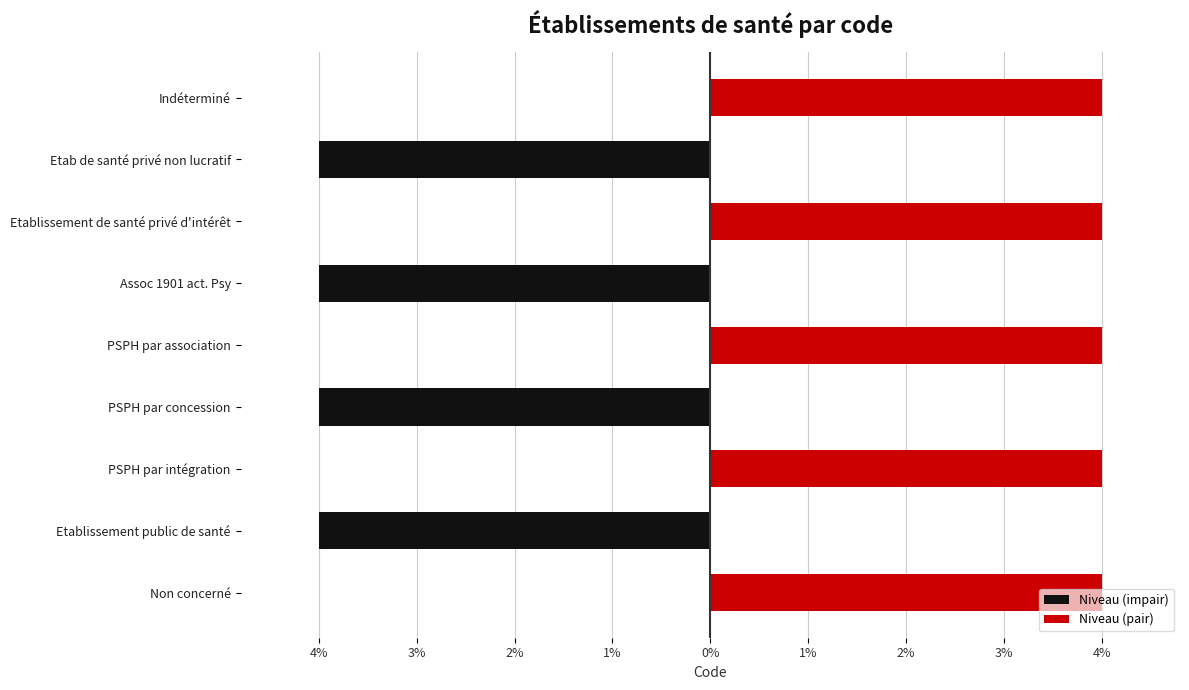

Are the bars horizontal?

Yes